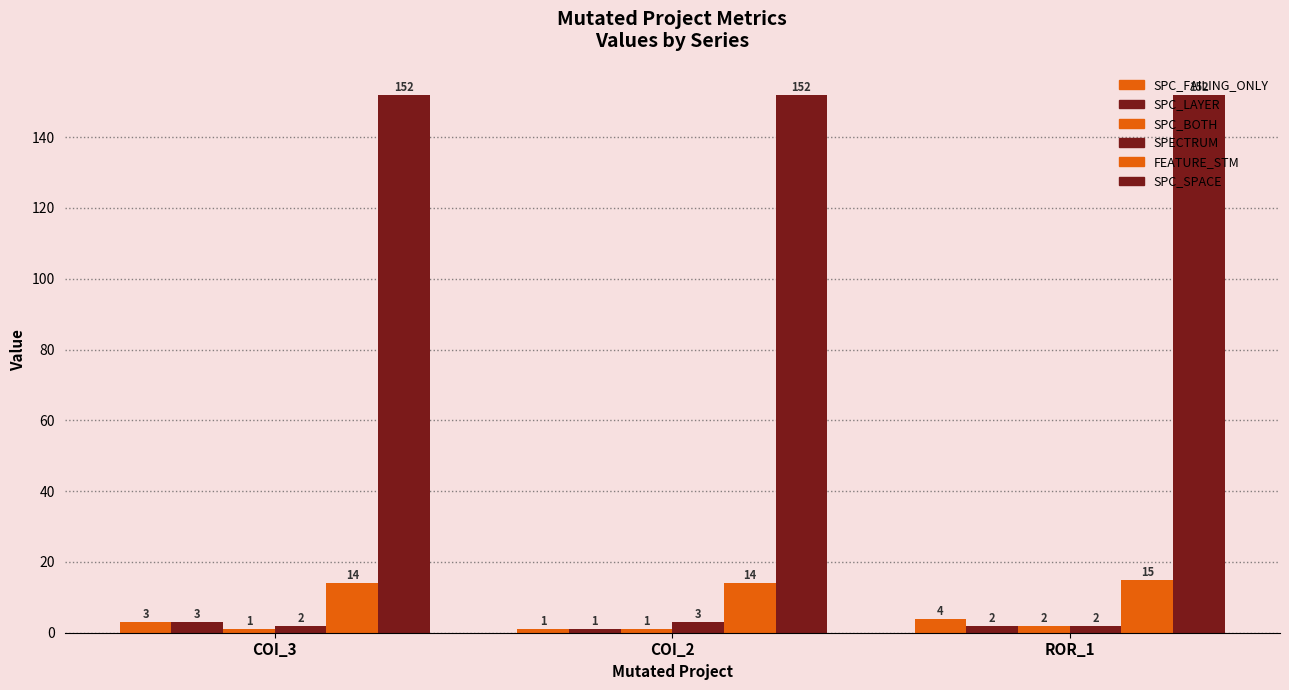

What is the label of the 3rd bar from the right?

COI_3